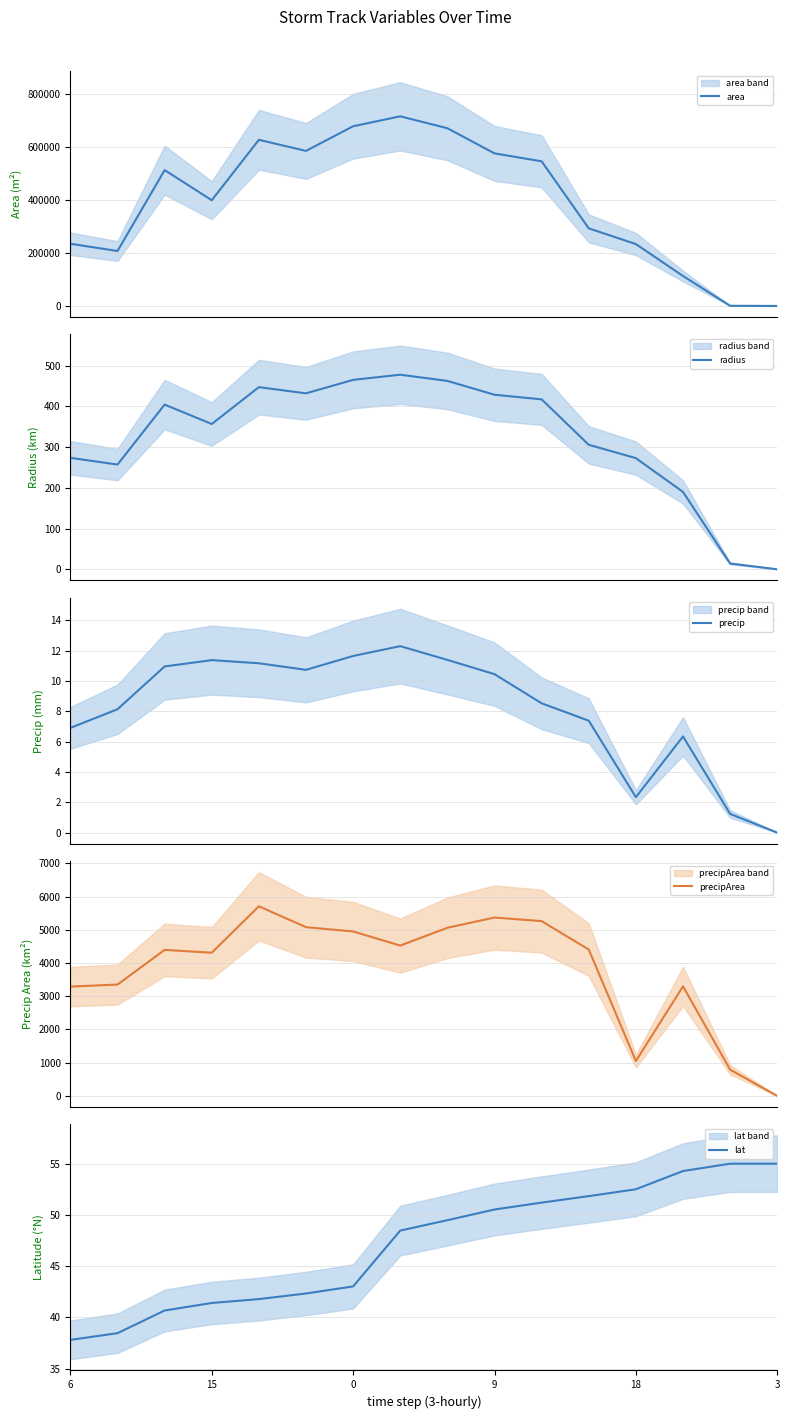

What are all the series names shown in the legend?

area, radius, precip, precipArea, lat